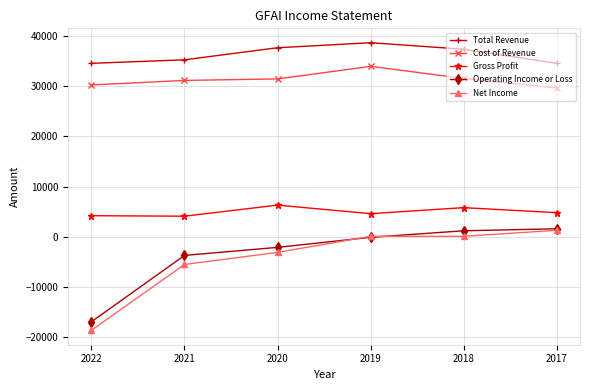

What is the minimum value for Gross Profit?

4100